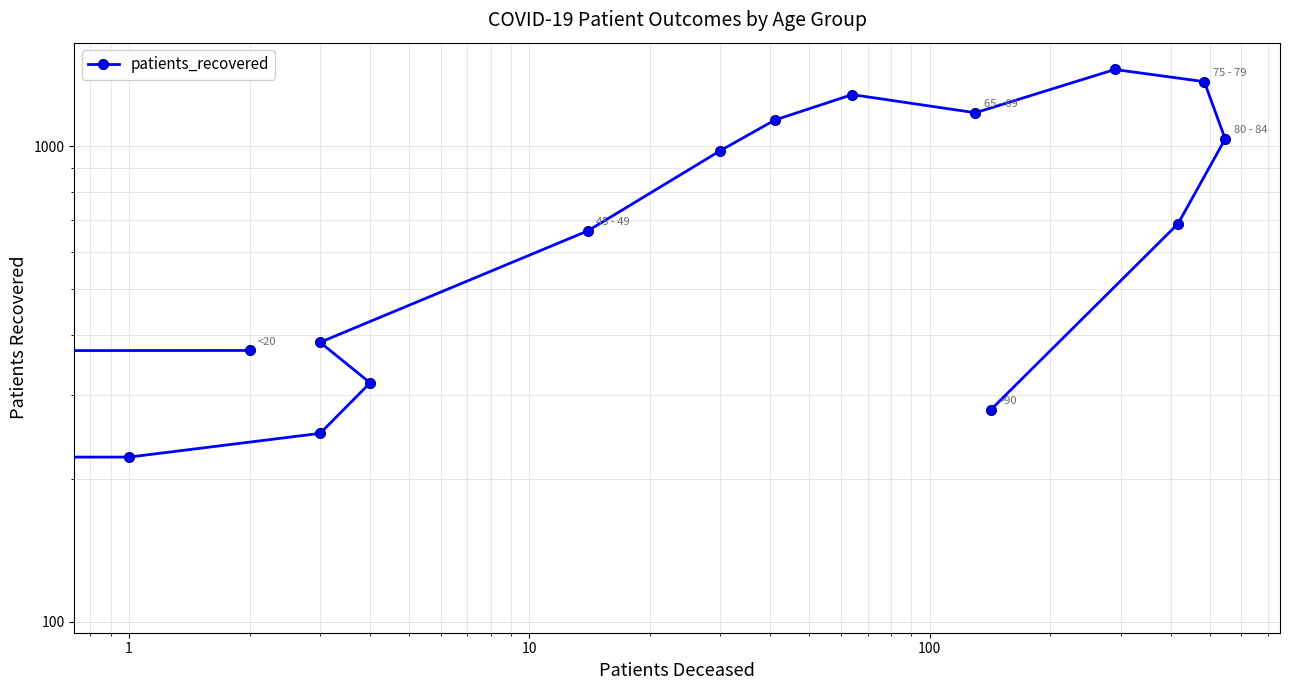

How many data points are less than 687?

8